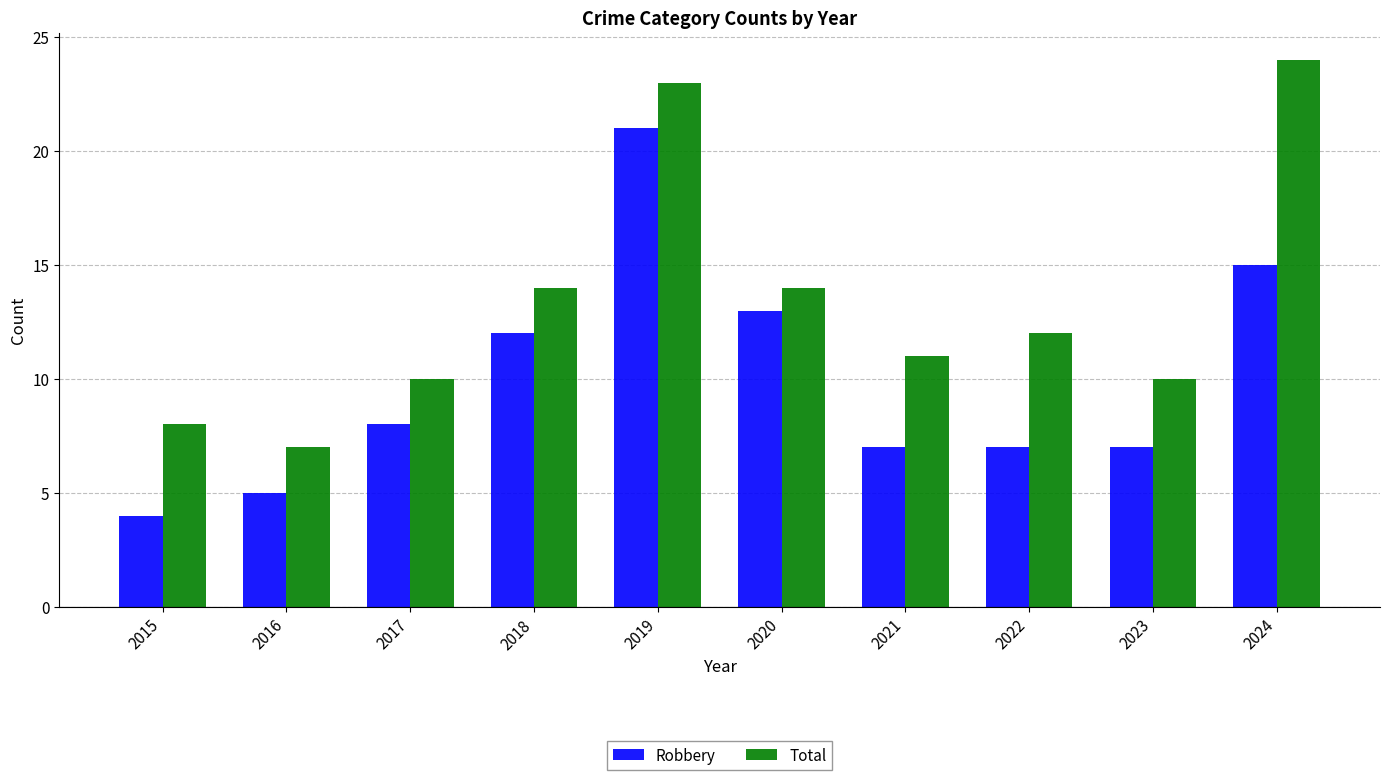

What is the sum of all Robbery values?

99